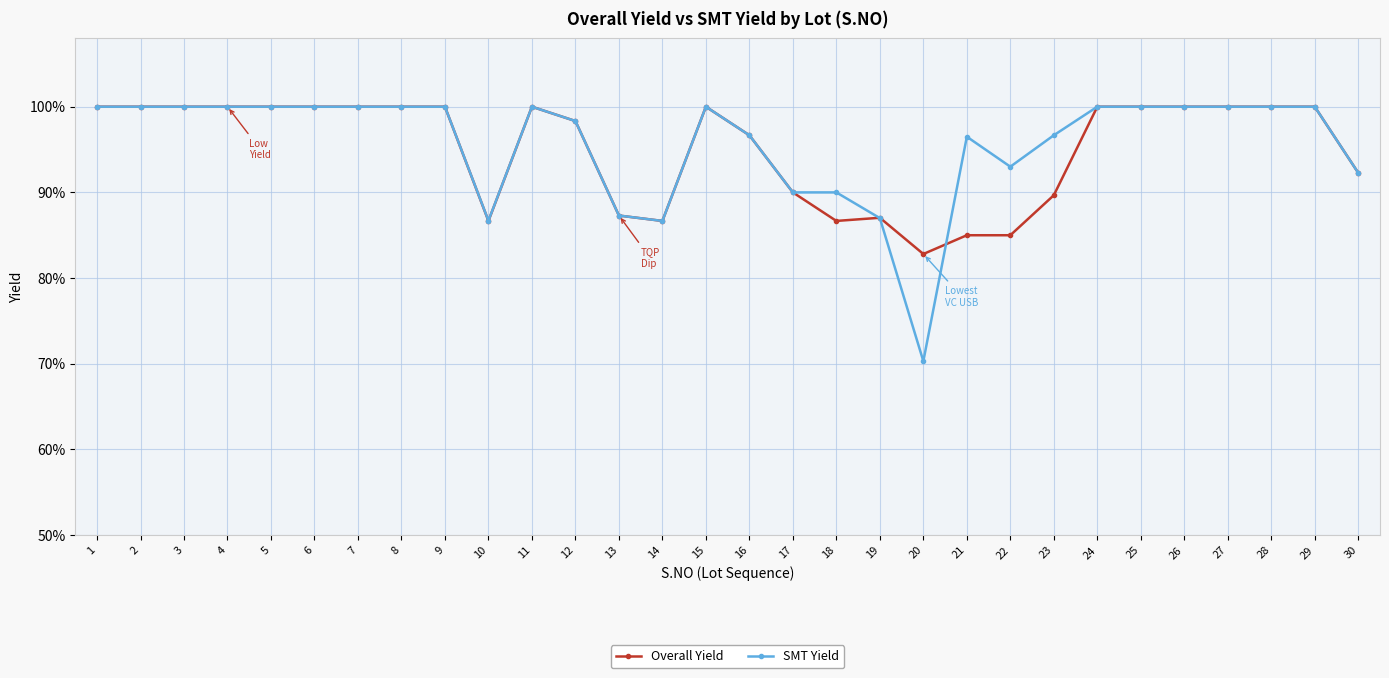

What are all the series names shown in the legend?

Overall Yield, SMT Yield